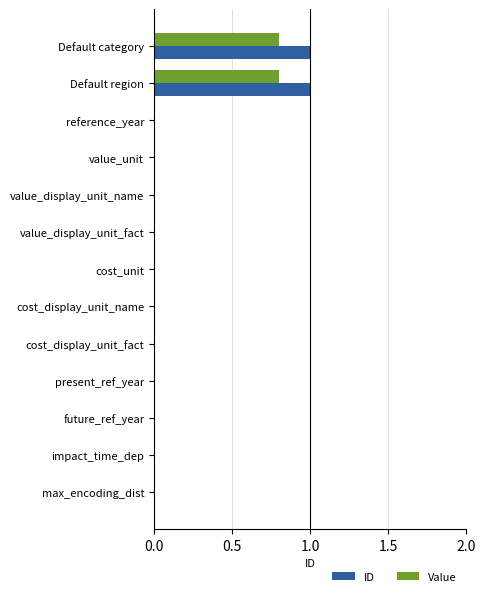

What is the highest value of the Value series?

0.8